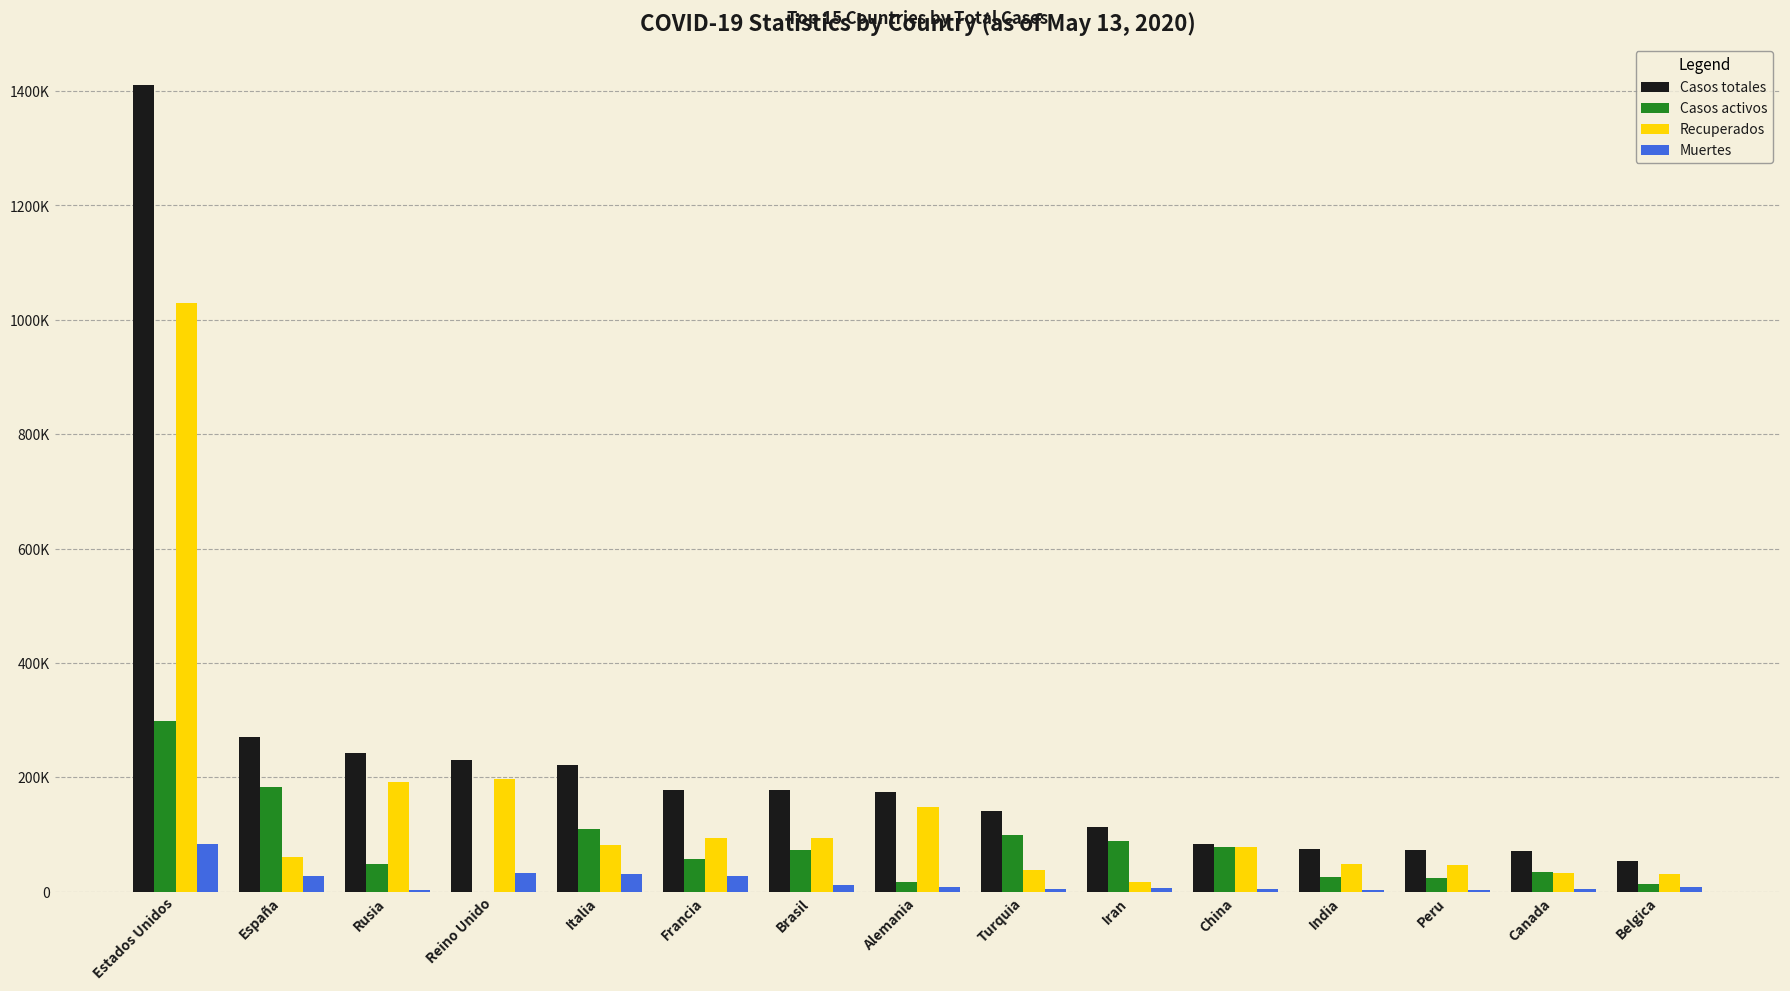

What are all the series names shown in the legend?

Casos totales, Casos activos, Recuperados, Muertes